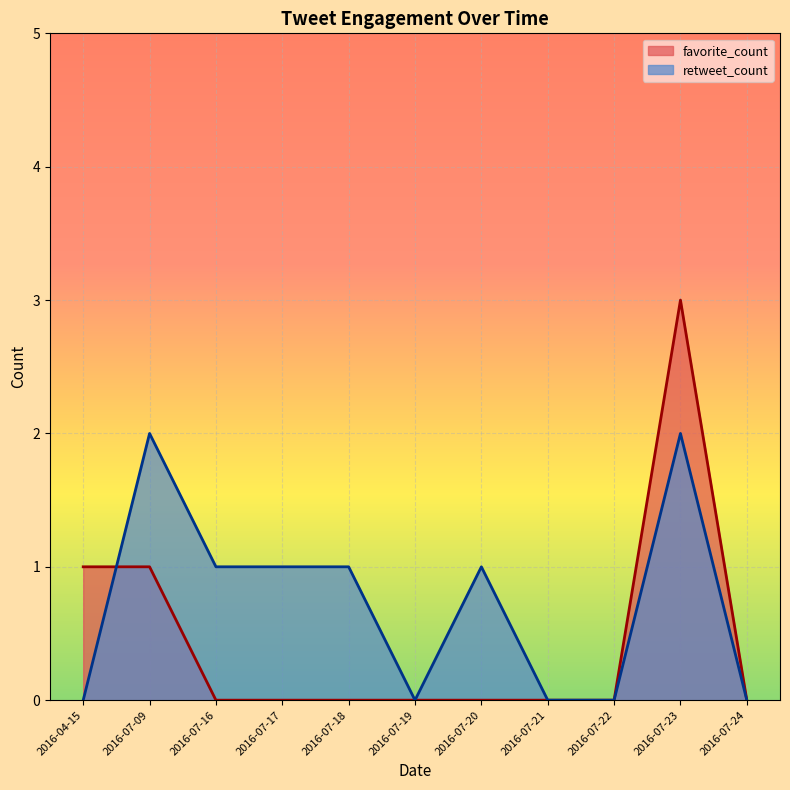

Is it true that retweet_count equals -1 at 2016-07-20?

False